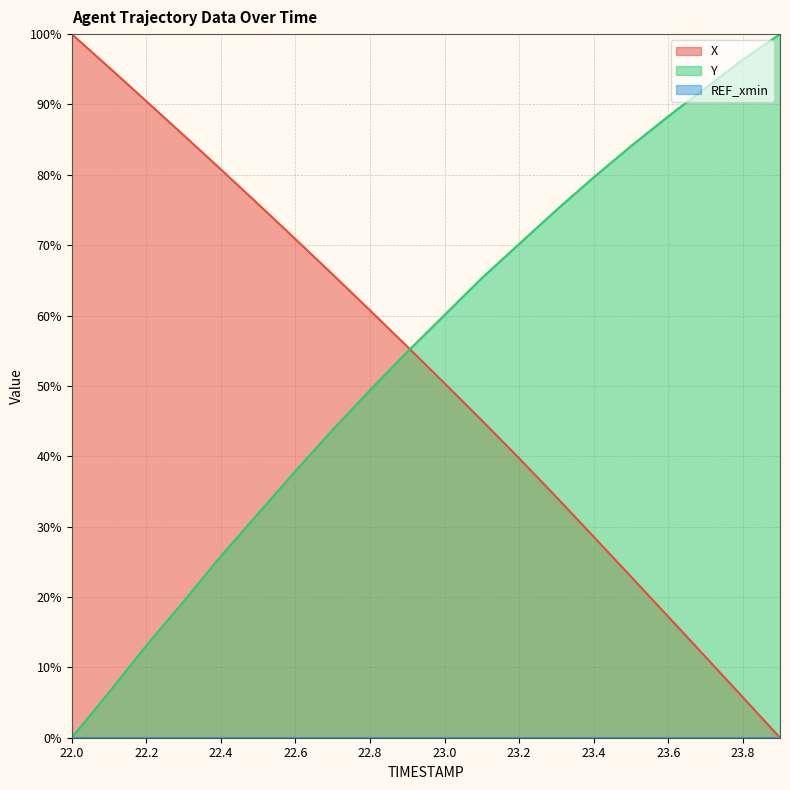

Rank the series by their average value, from highest to lowest.

Y, X